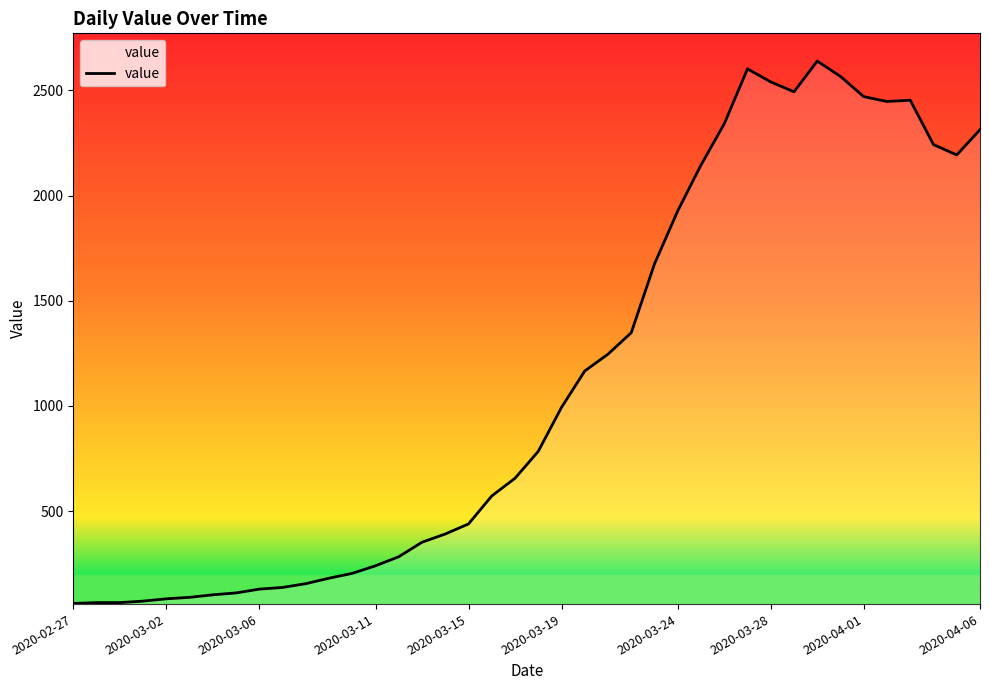

What is the difference between the maximum and minimum values?

2578